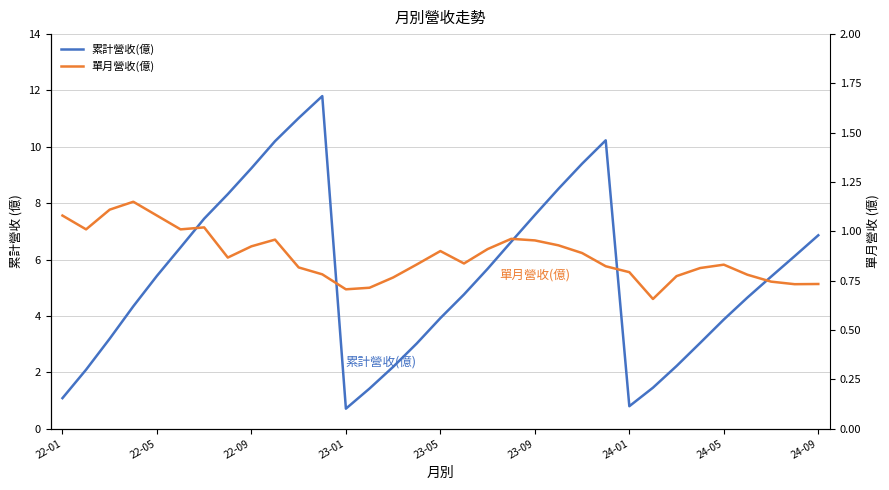

What is the value of the 累計營收(億) point at the 32nd from the left?

6.1